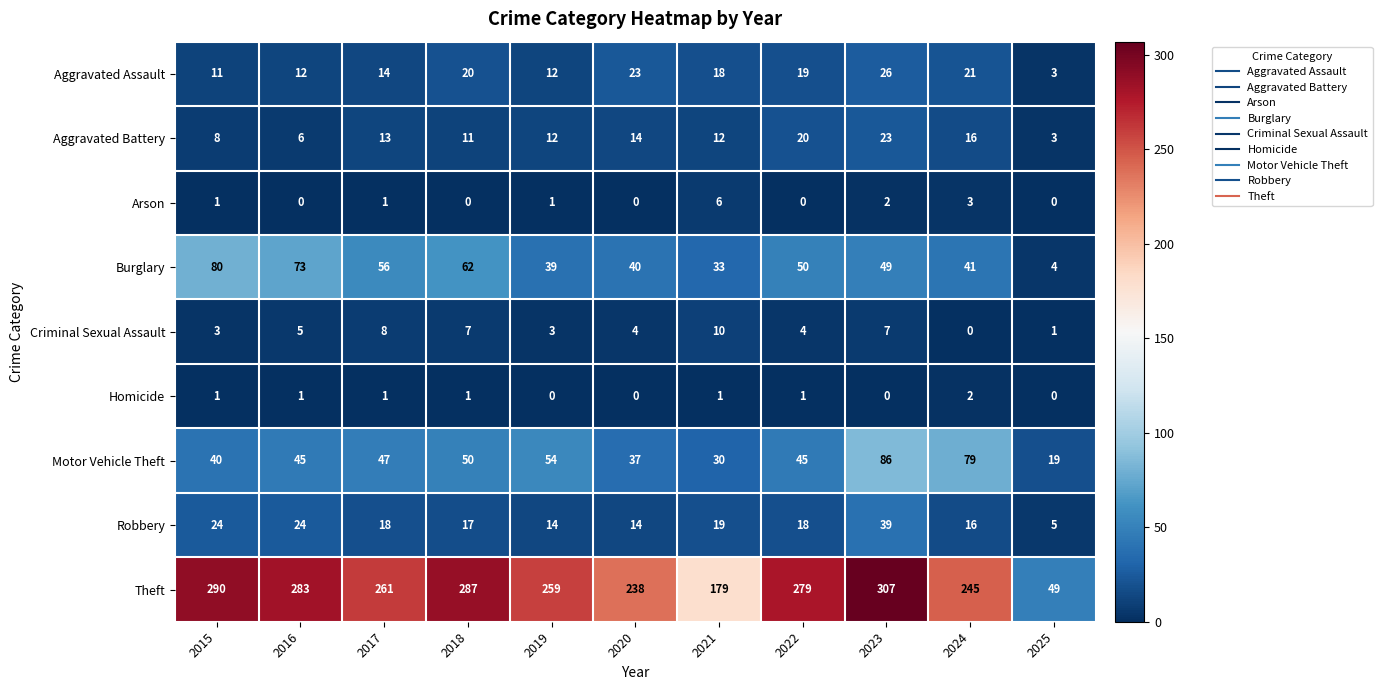

How many categories are shown in the chart?

11